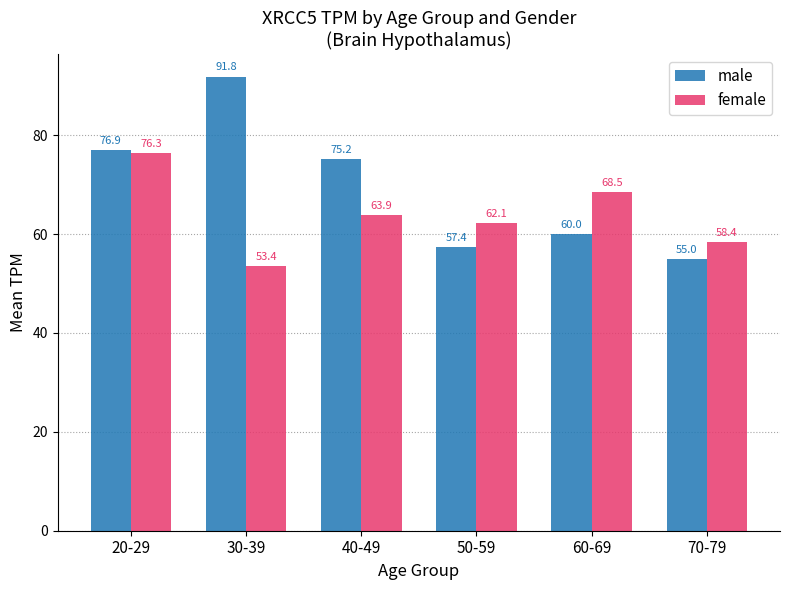

What is the sum of the male values at 70-79 and 40-49?

130.2